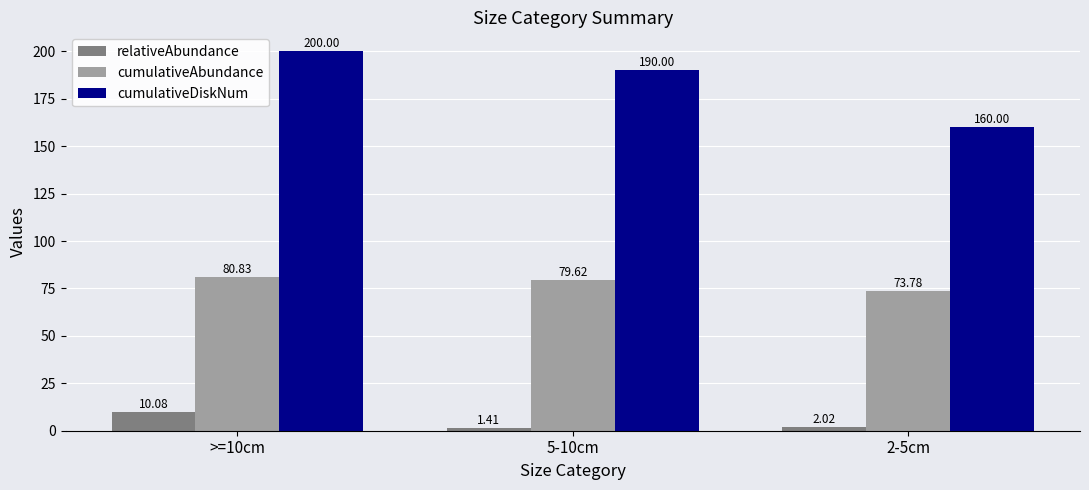

Rank the series at >=10cm from highest to lowest value.

cumulativeDiskNum, cumulativeAbundance, relativeAbundance